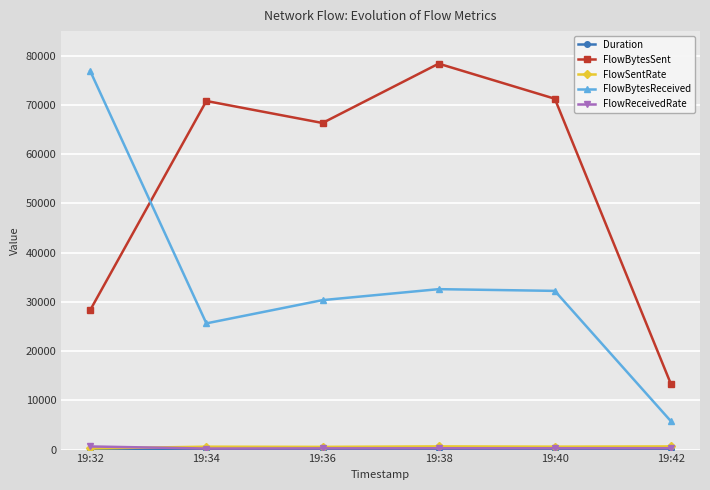

True or false: FlowBytesReceived has more than 1 interior local peaks.

False